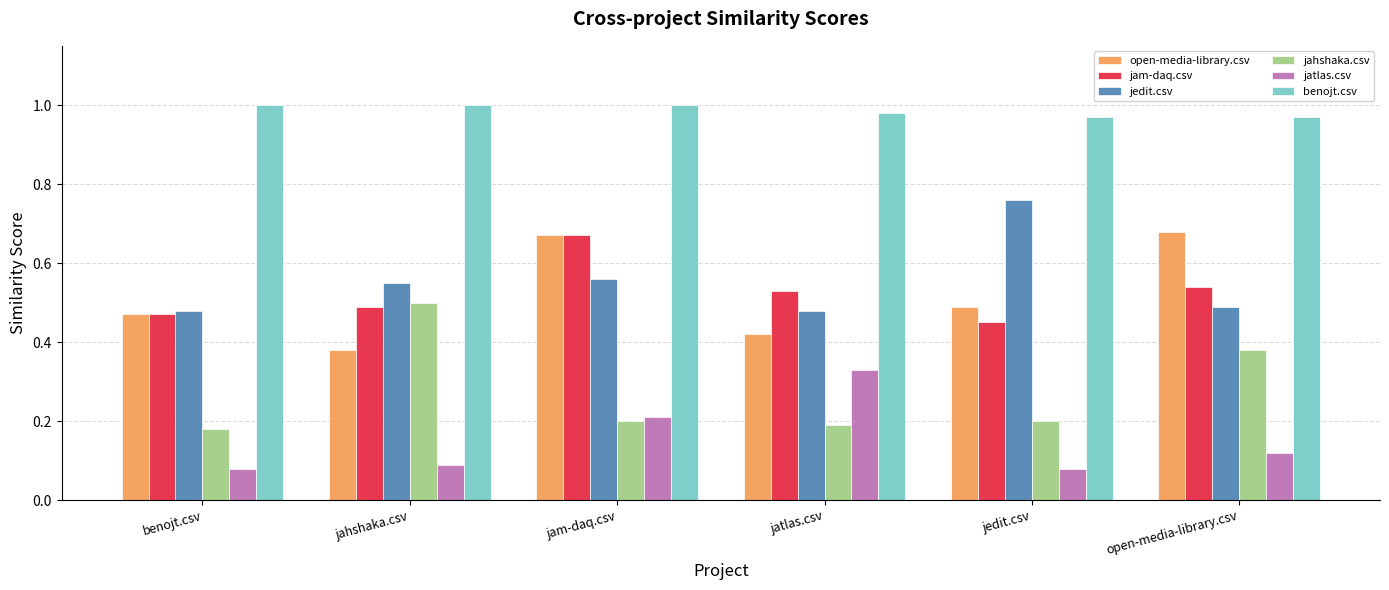

The jam-daq.csv series shows 0.8 at open-media-library.csv. True or false?

False